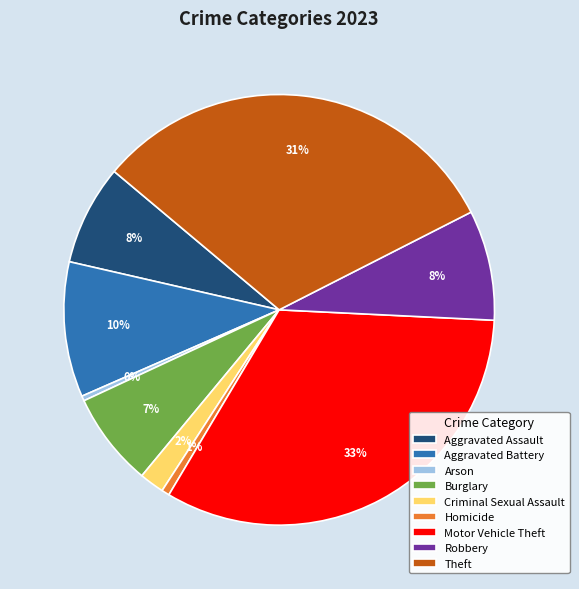

What percentage is the Criminal Sexual Assault slice, to the nearest percent?

2%